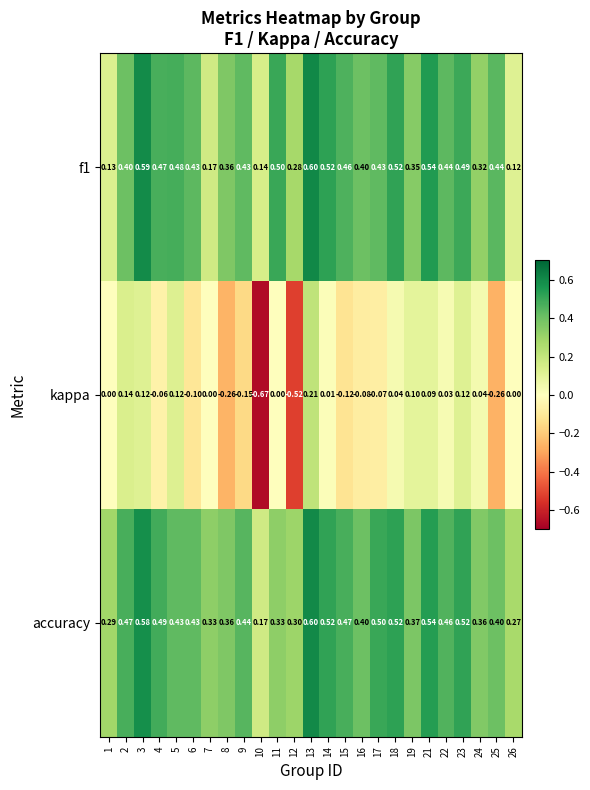

Is the value of f1 at 5 greater than the value of accuracy at 9?

Yes